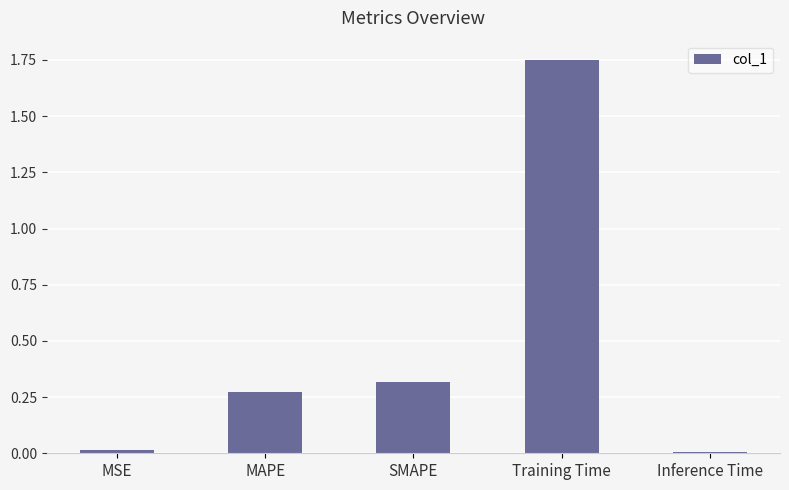

How many categories are shown in the chart?

5